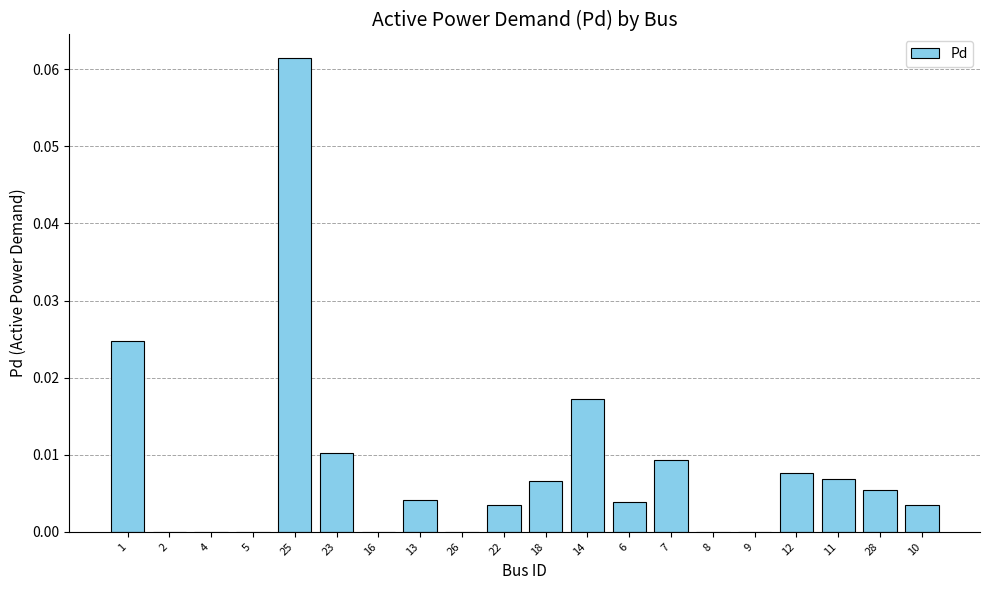

True or false: the data shows 0.0 at 7.

True